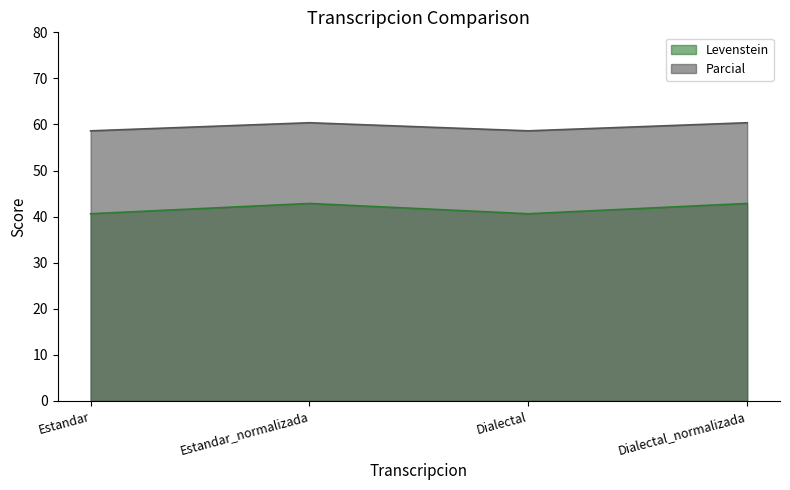

What is the label of the 3rd point from the right?

Estandar_normalizada